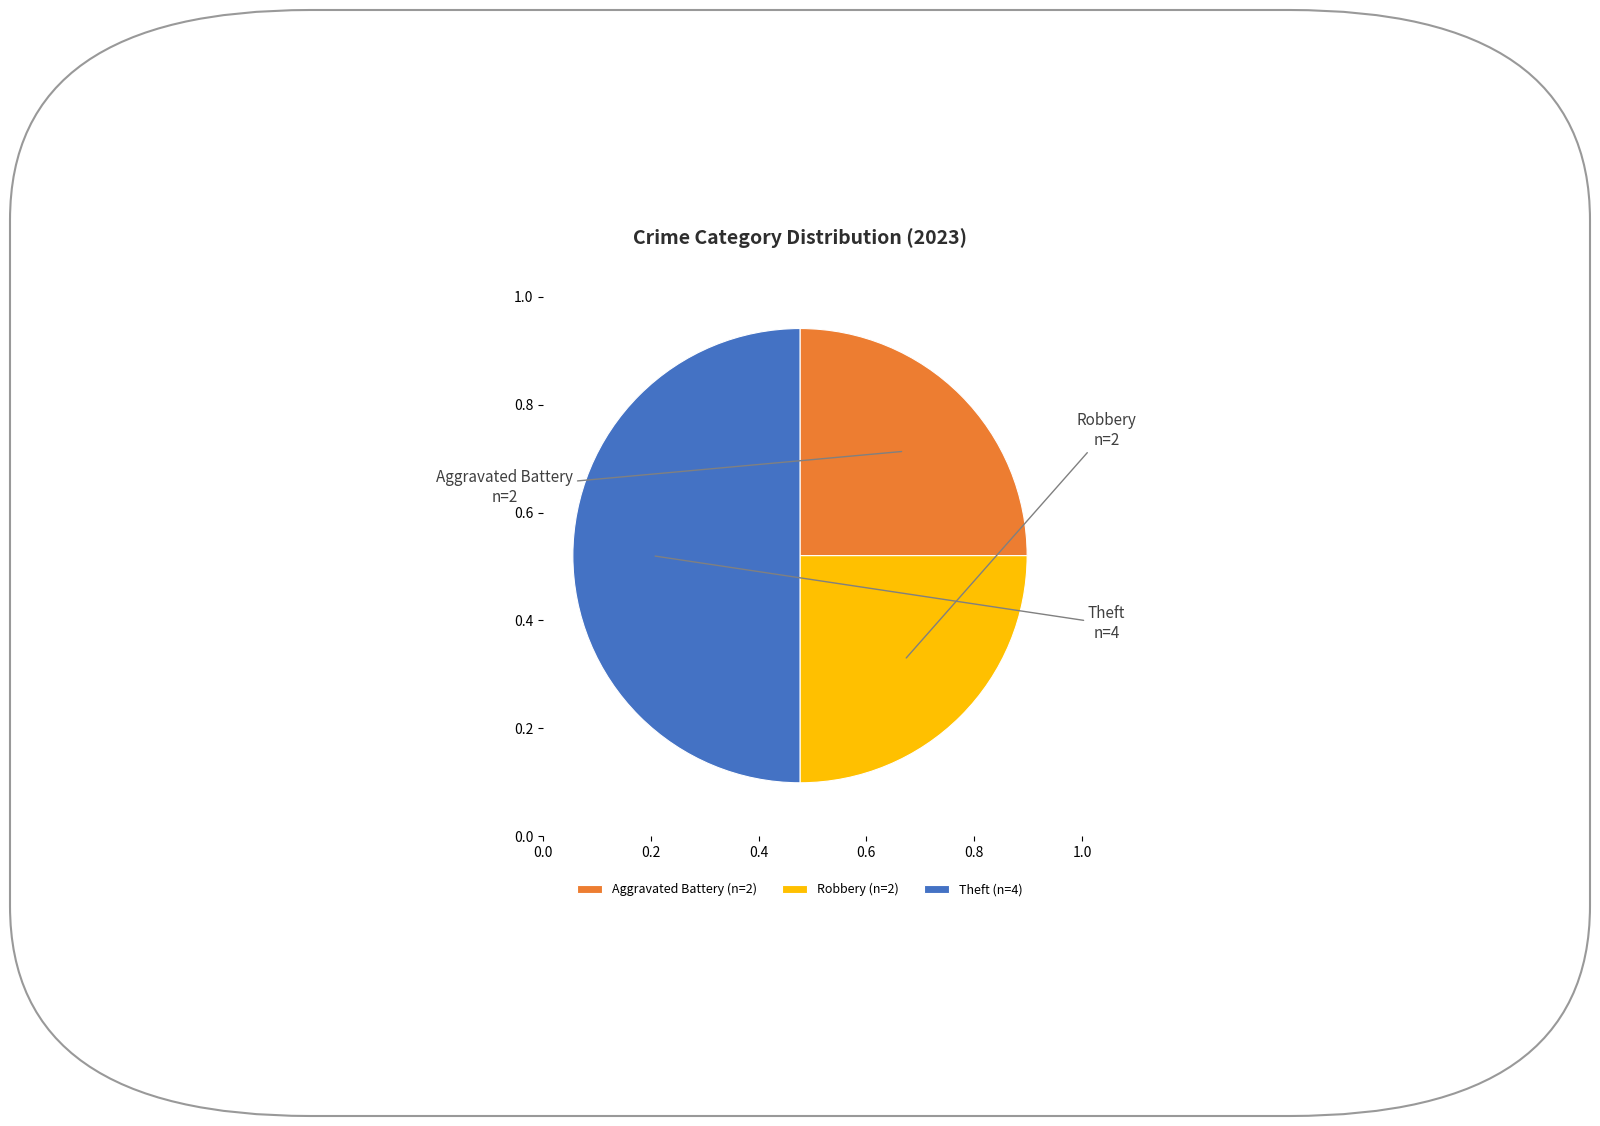

The Theft (n=4) slice represents 50% of the pie. True or false?

True